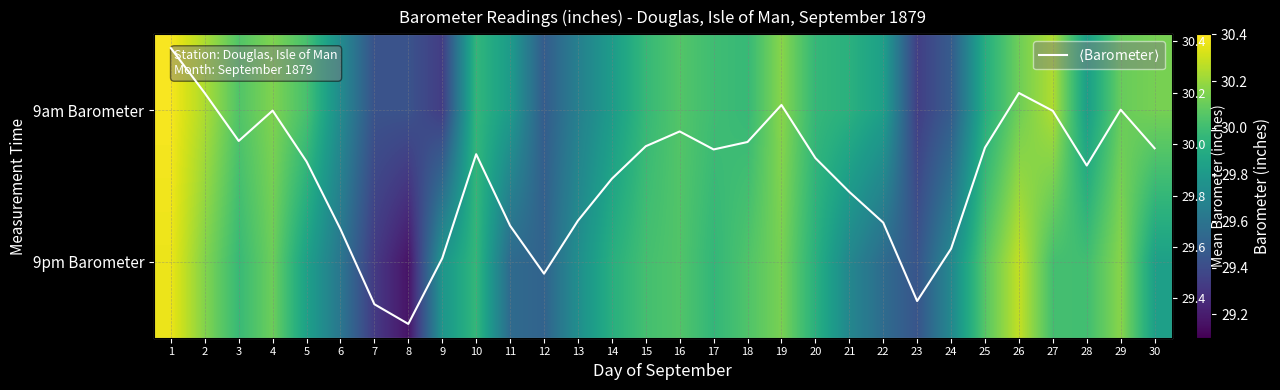

Which category has the highest value in the $\langle$Barometer$\rangle$ series?

1